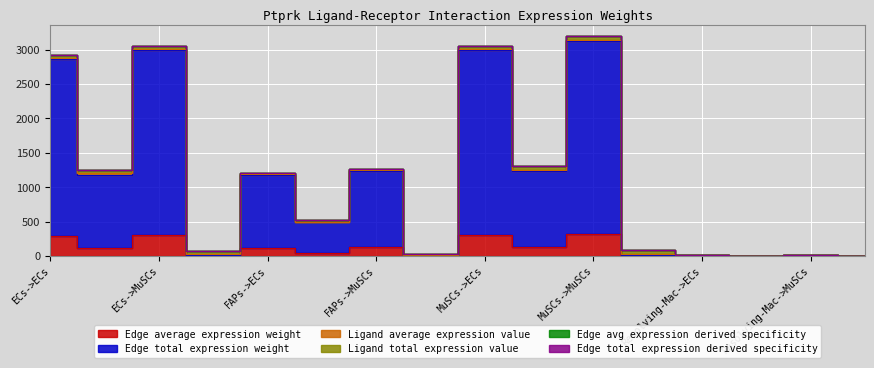

Is the value of Edge total expression derived specificity at FAPs->ECs greater than the value of Edge total expression weight at FAPs->ECs?

Yes